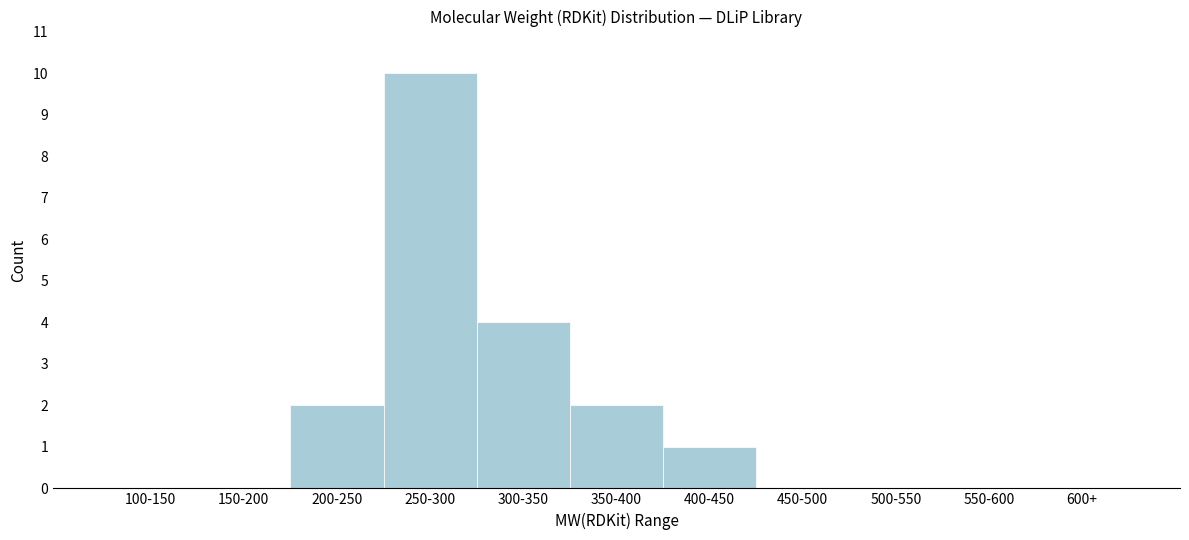

Reading left to right, extract all data points from this chart.

100-150=0	150-200=0	200-250=2	250-300=10	300-350=4	350-400=2	400-450=1	450-500=0	500-550=0	550-600=0	600+=0